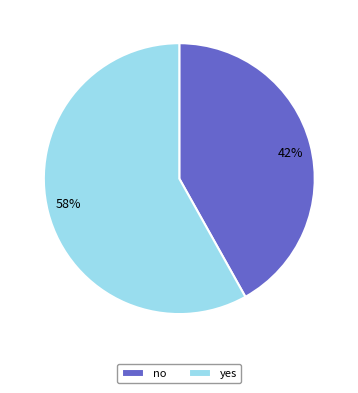

Do 42% and 58% together represent more than half of the pie?

Yes